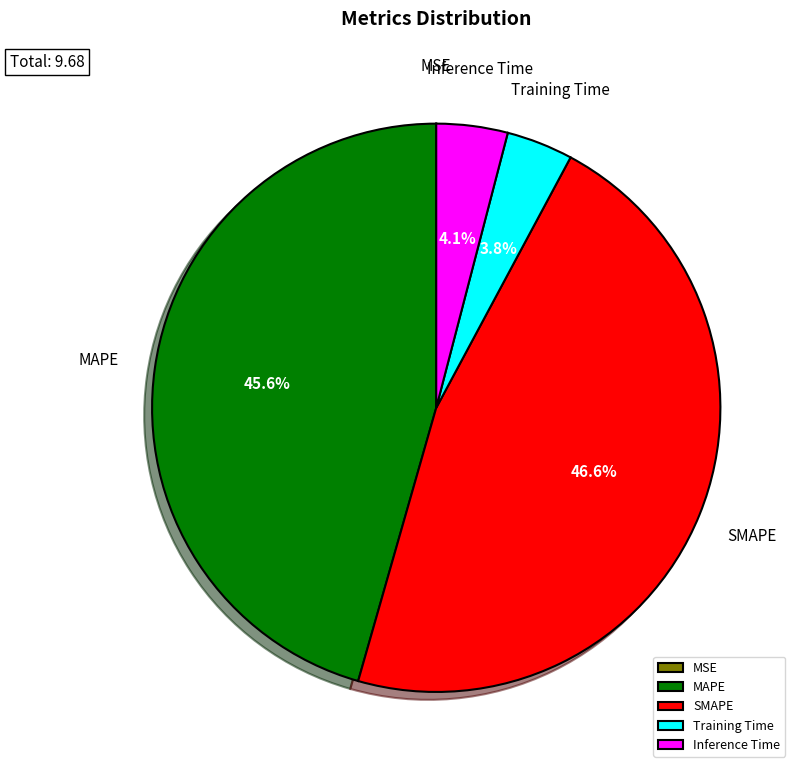

Does MAPE account for over 50% of the chart?

No